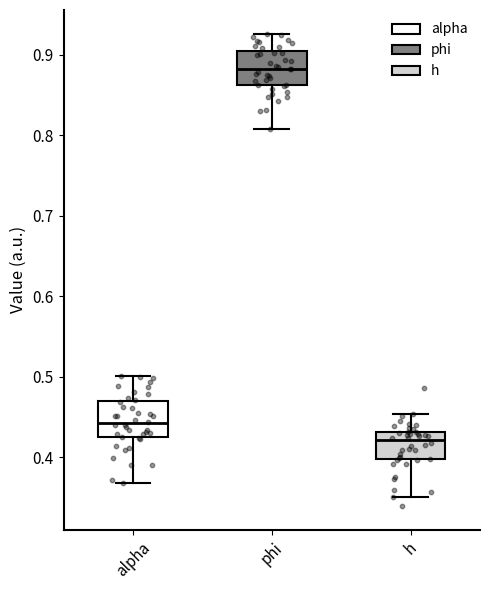

Which box's median line is the highest?

phi